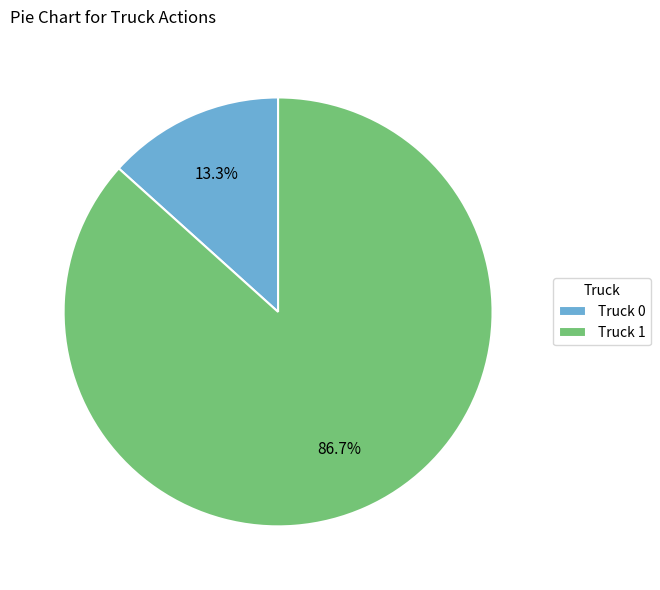

True or false: Truck 0 accounts for 24% of the total.

False